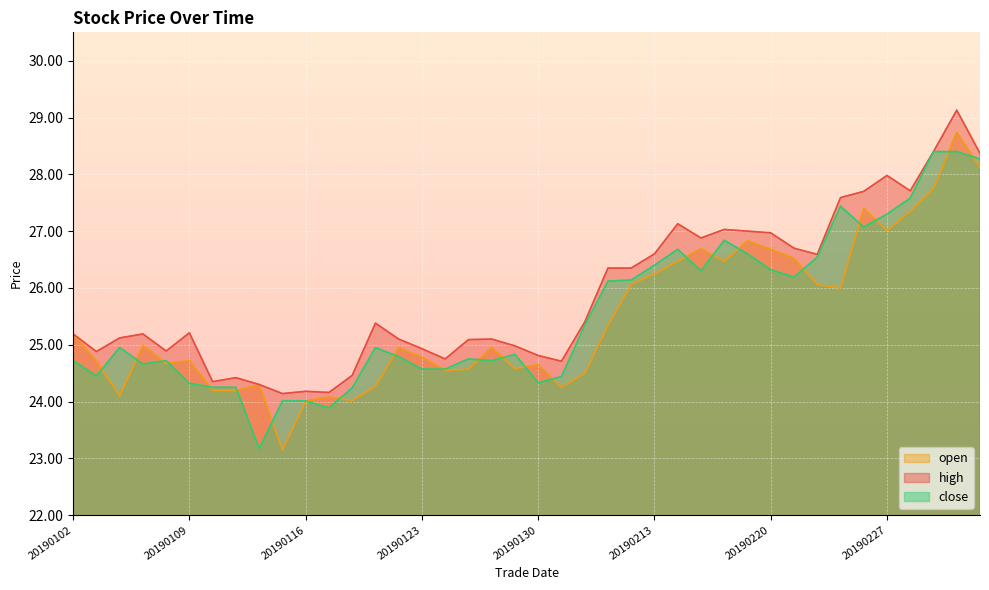

Does the chart display data point markers on the line(s)?

No